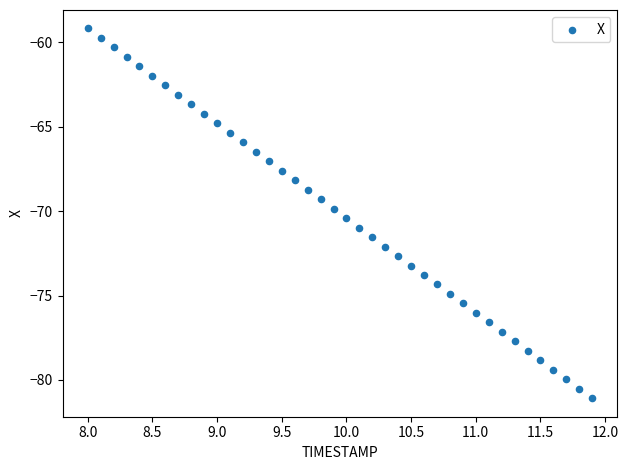

What is the range of Y values (max minus min)?

21.9